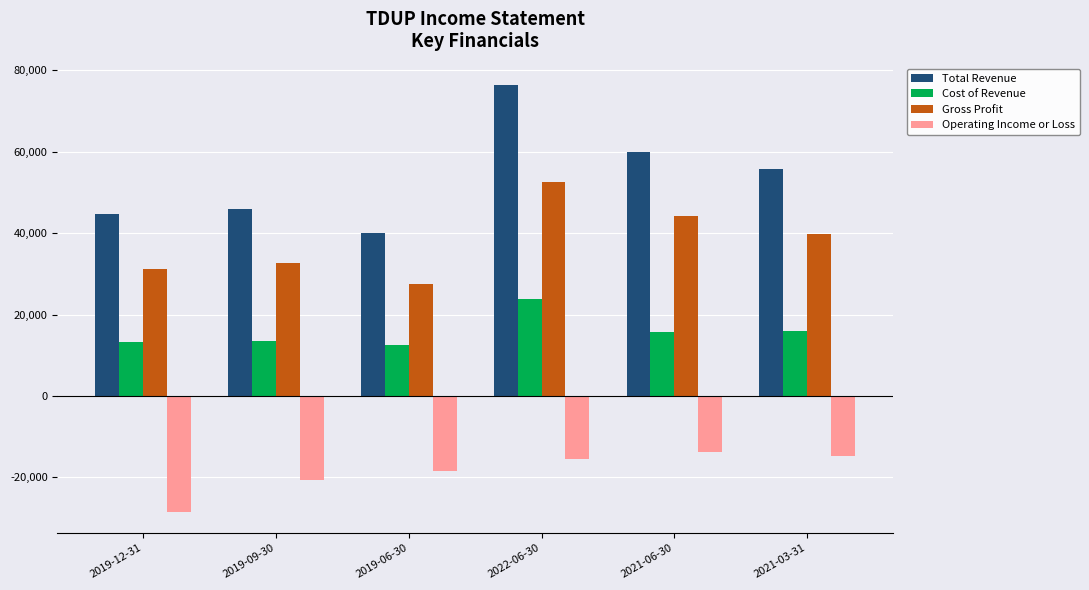

Which series has the largest total across all categories?

Total Revenue